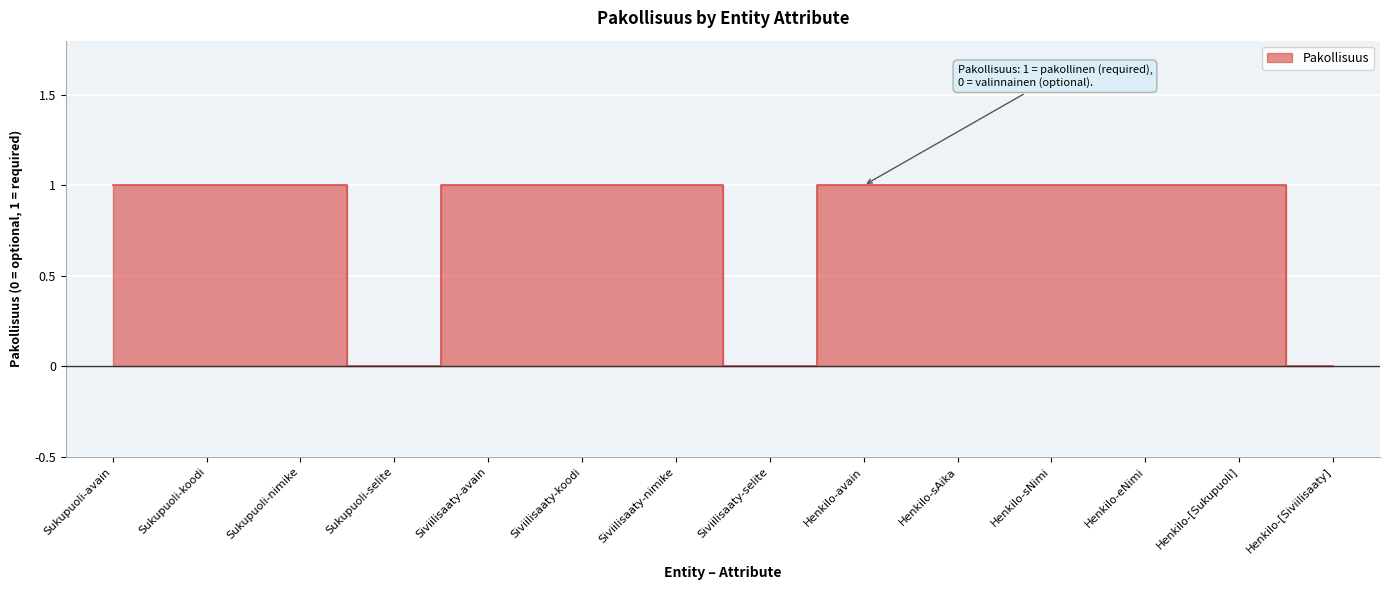

Between Henkilo-[Sukupuoli] and Sukupuoli-avain, which is larger?

Henkilo-[Sukupuoli]